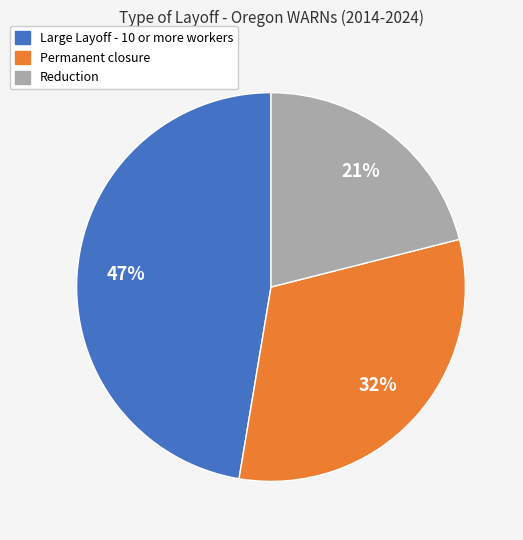

Combined, do Large Layoff - 10 or more workers and Permanent closure account for over 50%?

Yes